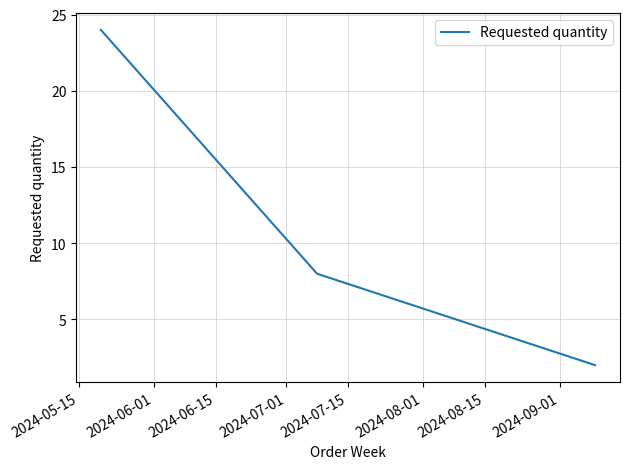

What is the difference between the maximum and second lowest values?

16